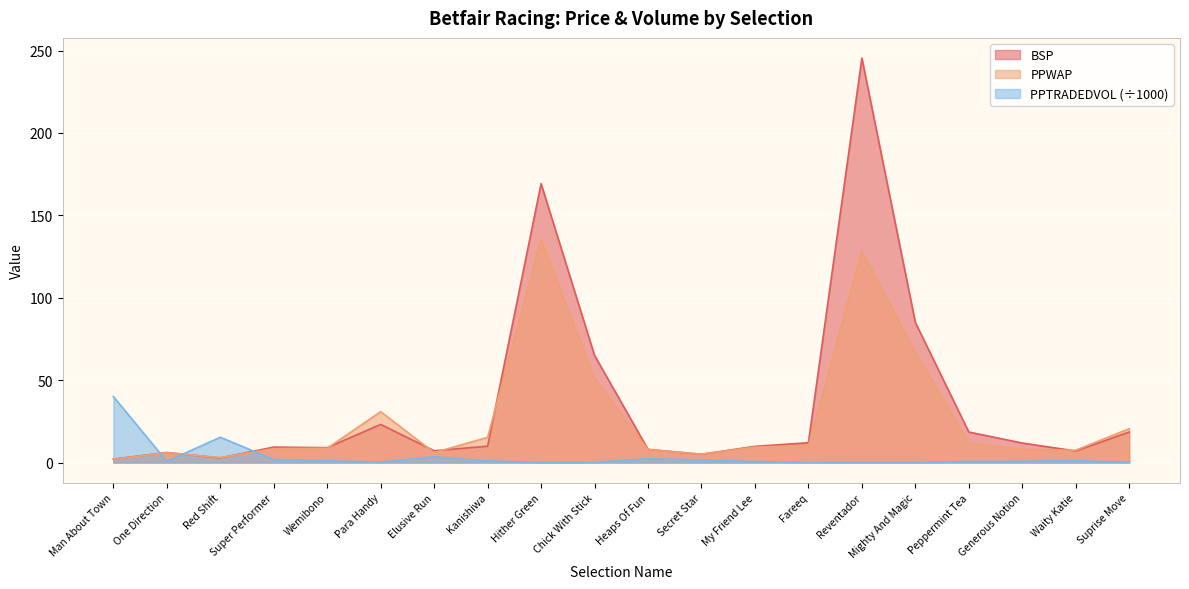

At which label is BSP closest to 123?

Mighty And Magic